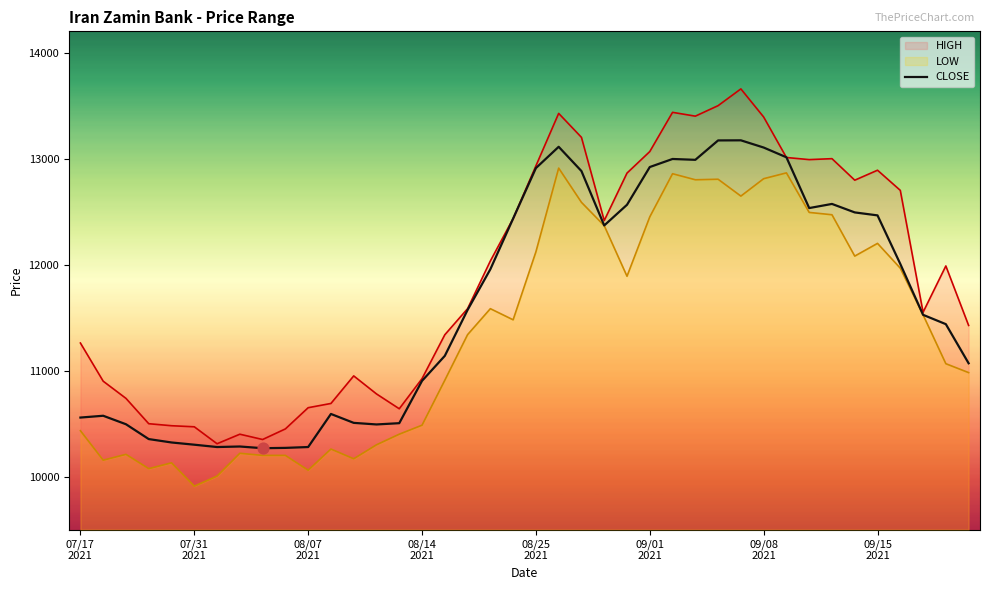

Approximately how many times larger is the value at 24 compared to 12?

1.2